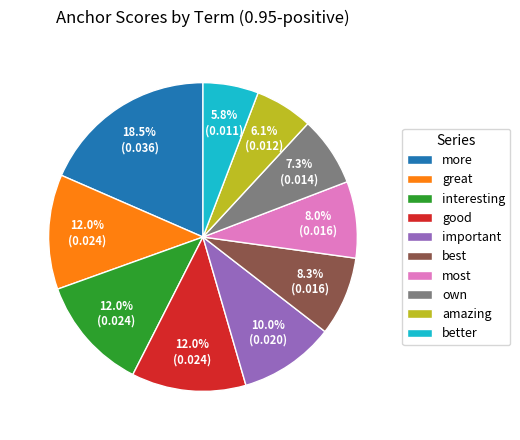

What percentage is the good slice, to the nearest percent?

12%